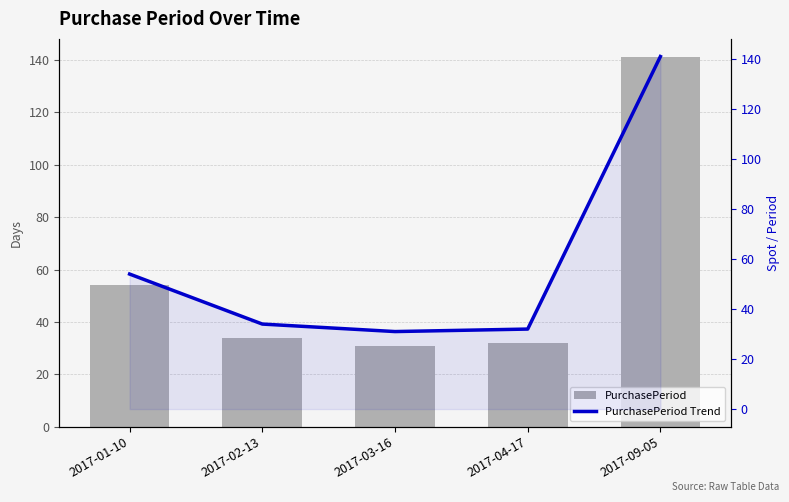

Between 2017-03-16 and 2017-02-13, which is larger?

2017-02-13